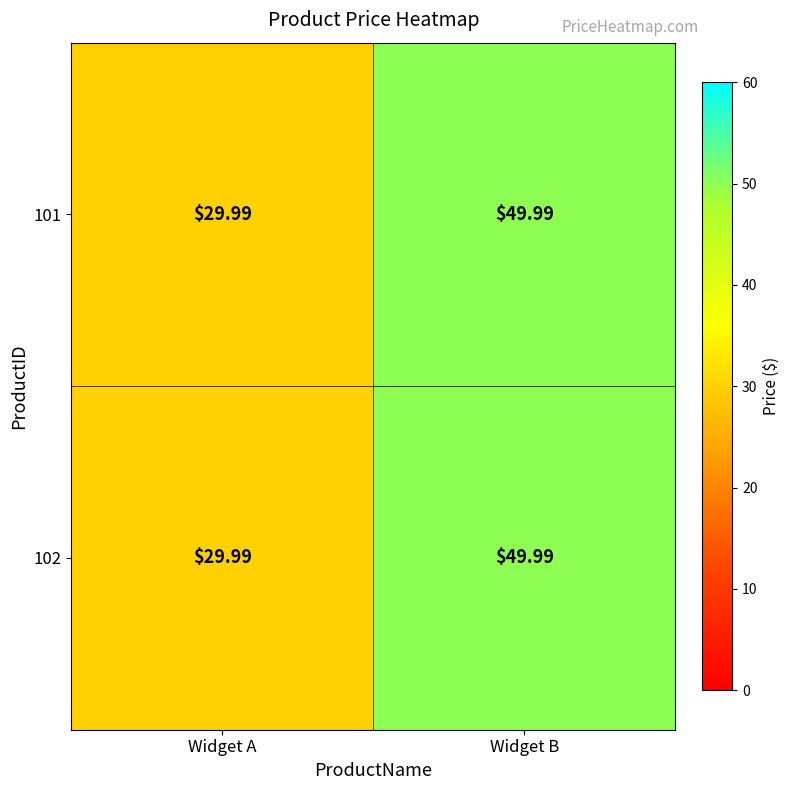

At which category is the sum across all series the highest?

Widget B